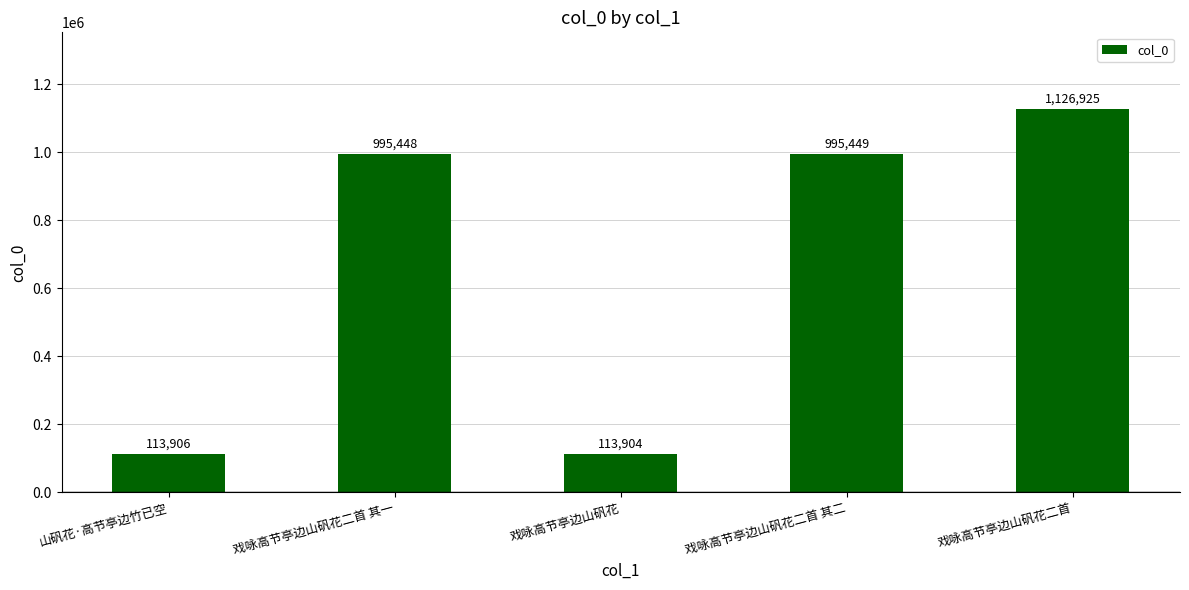

What is the ratio of the value at 戏咏高节亭边山矾花二首 to the value at 戏咏高节亭边山矾花二首 其一?

1.1